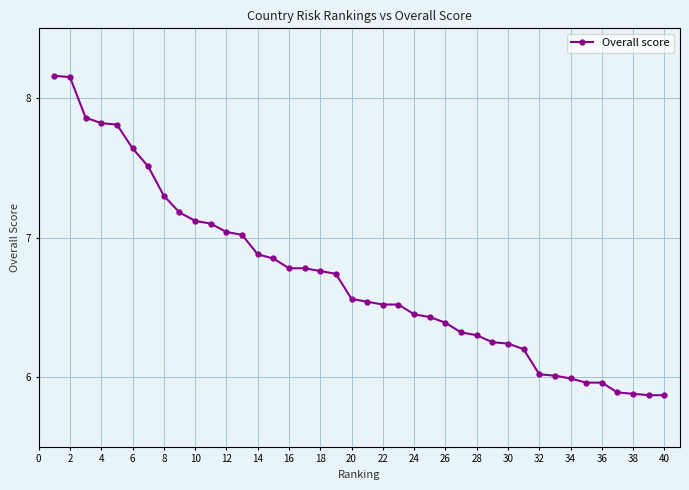

What is the difference between the second highest and minimum values?

2.3